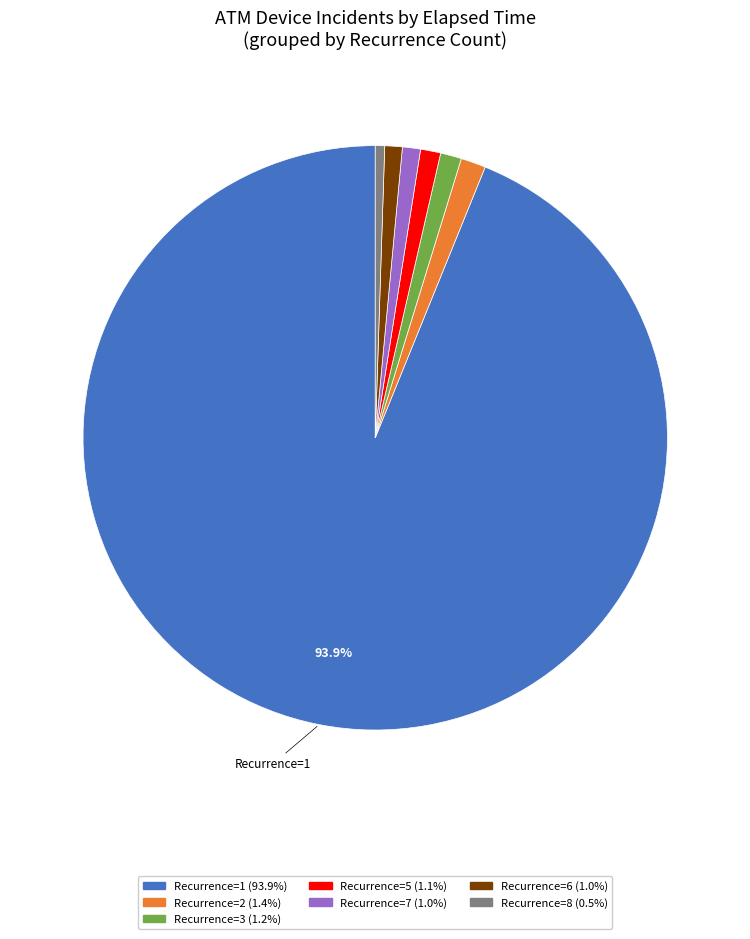

Does any single category account for the majority?

Yes